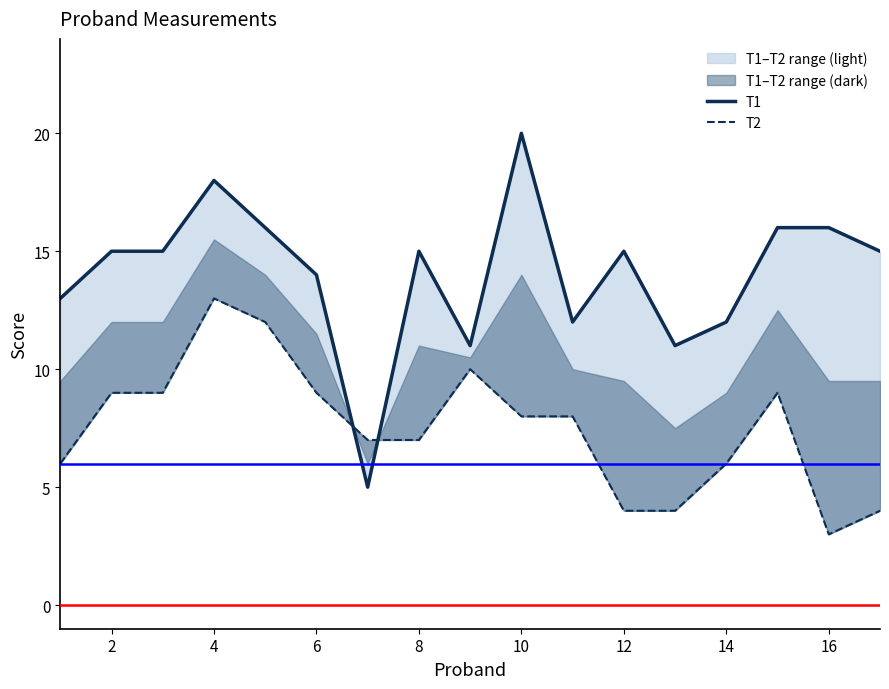

How many values in the T1 series are below 15?

7